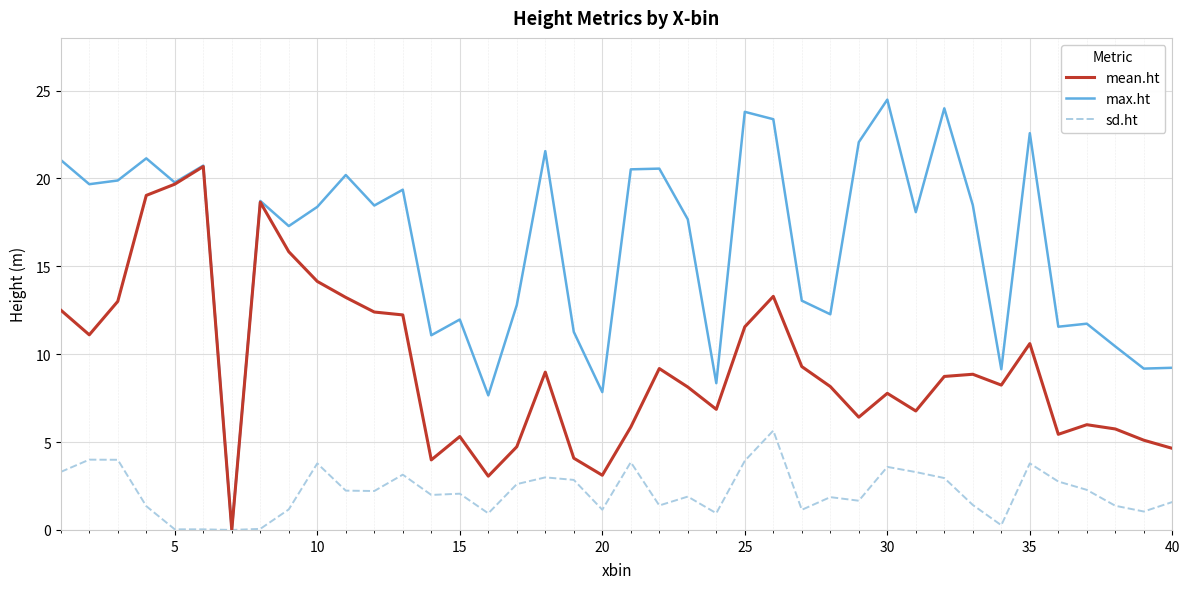

What is the highest value of the max.ht series?

24.5